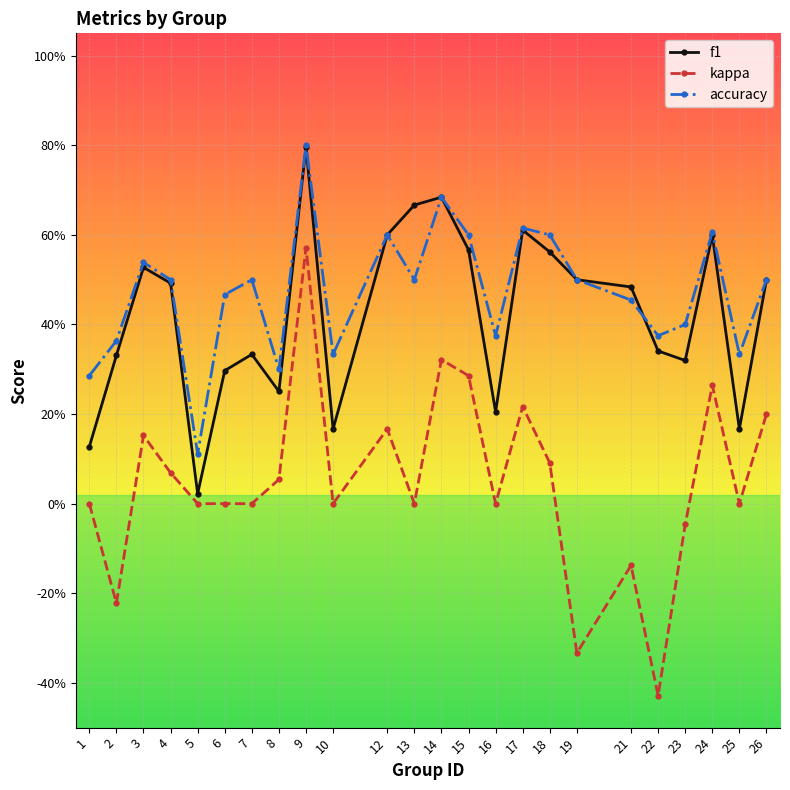

Reading left to right, extract all data points from this chart.

f1: 1=0.1	2=0.3	3=0.5	4=0.5	5=0.0	6=0.3	7=0.3	8=0.3	9=0.8	10=0.2	12=0.6	13=0.7	14=0.7	15=0.6	16=0.2	17=0.6	18=0.6	19=0.5	21=0.5	22=0.3	23=0.3	24=0.6	25=0.2	26=0.5
kappa: 1=0.0	2=-0.2	3=0.2	4=0.1	5=0.0	6=0.0	7=0.0	8=0.1	9=0.6	10=0.0	12=0.2	13=0.0	14=0.3	15=0.3	16=0.0	17=0.2	18=0.1	19=-0.3	21=-0.1	22=-0.4	23=-0.0	24=0.3	25=0.0	26=0.2
accuracy: 1=0.3	2=0.4	3=0.5	4=0.5	5=0.1	6=0.5	7=0.5	8=0.3	9=0.8	10=0.3	12=0.6	13=0.5	14=0.7	15=0.6	16=0.4	17=0.6	18=0.6	19=0.5	21=0.5	22=0.4	23=0.4	24=0.6	25=0.3	26=0.5